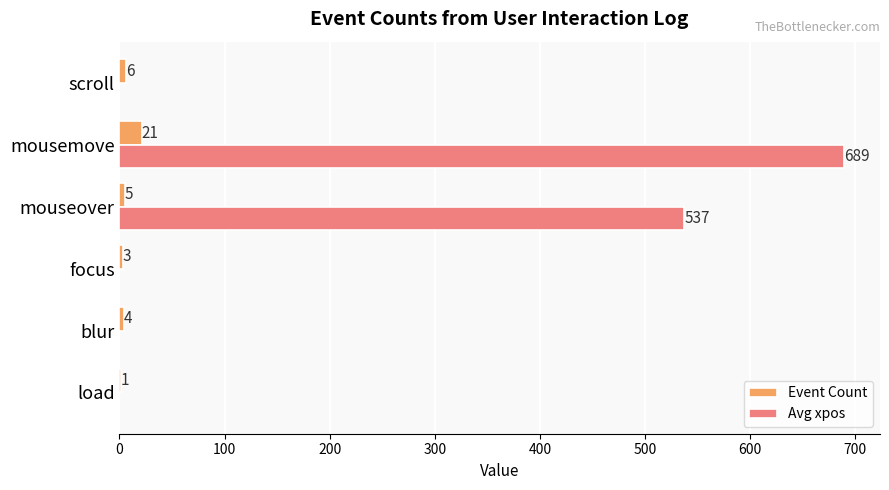

Where is Event Count nearest to the value 11?

scroll